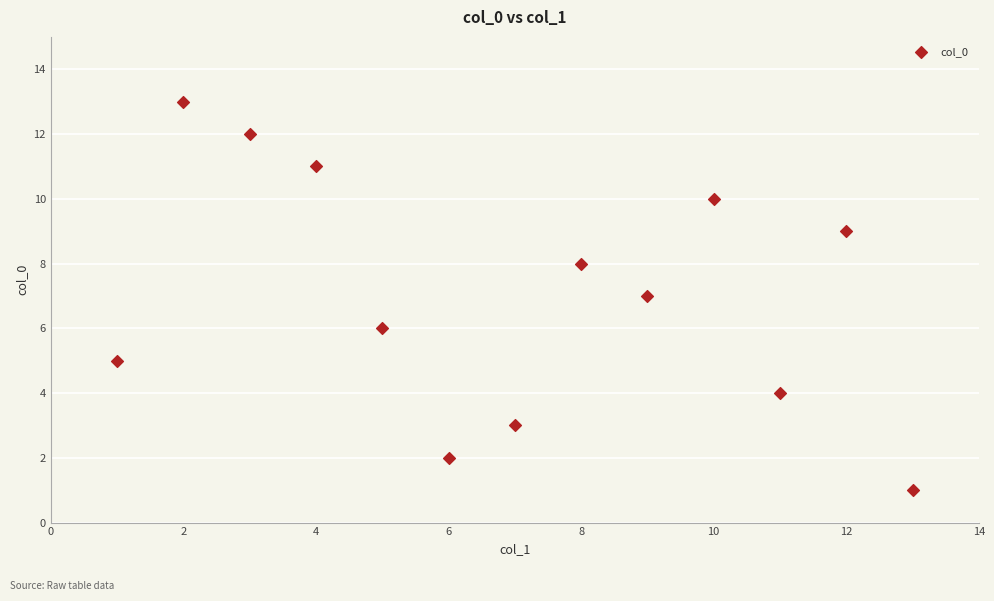

What is the range of X values (max minus min)?

12